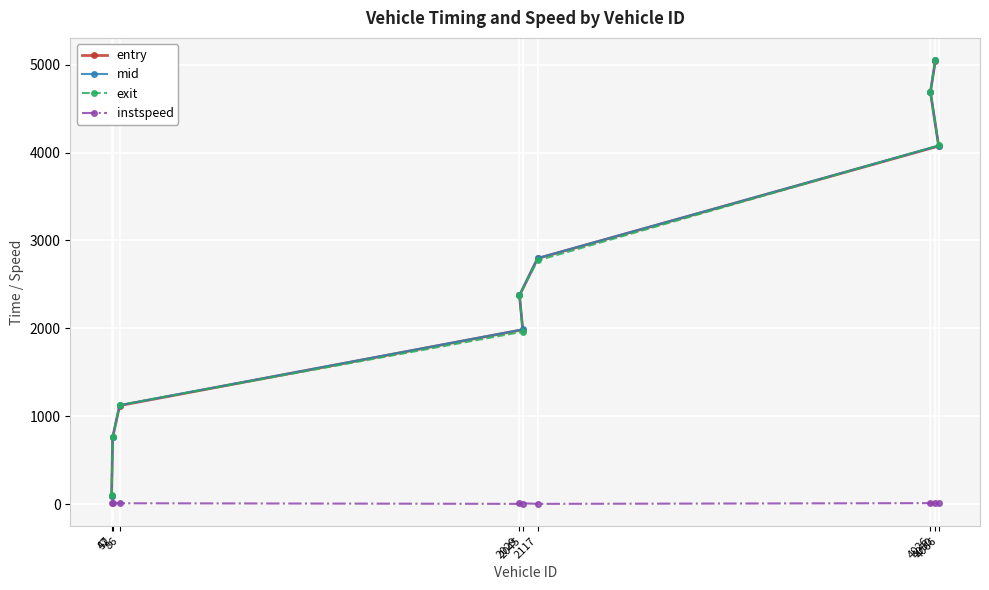

Which category has the lowest value across all series?

2045